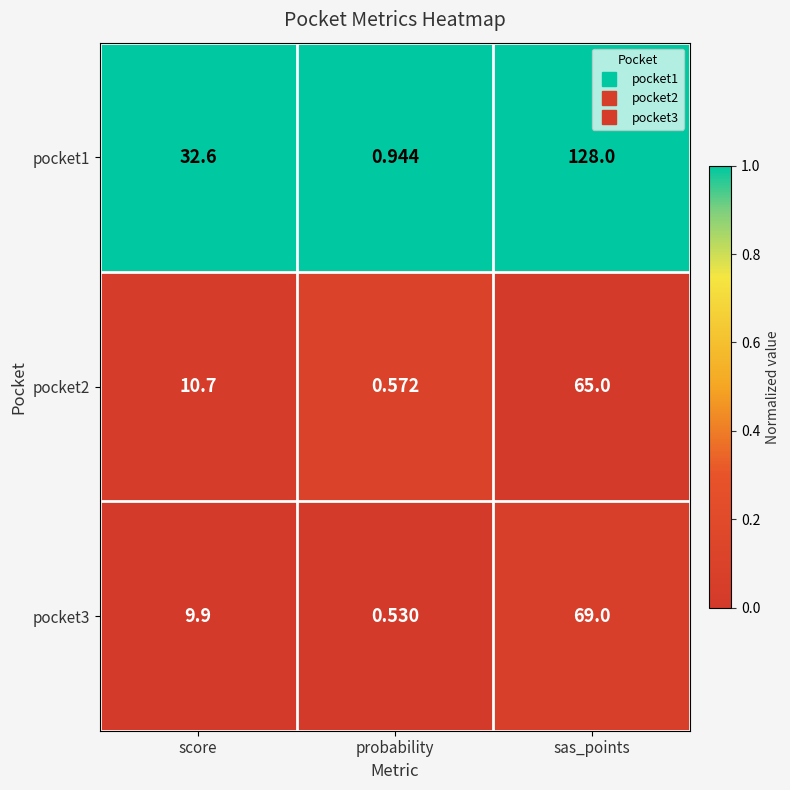

At which label does pocket3 reach its minimum?

probability